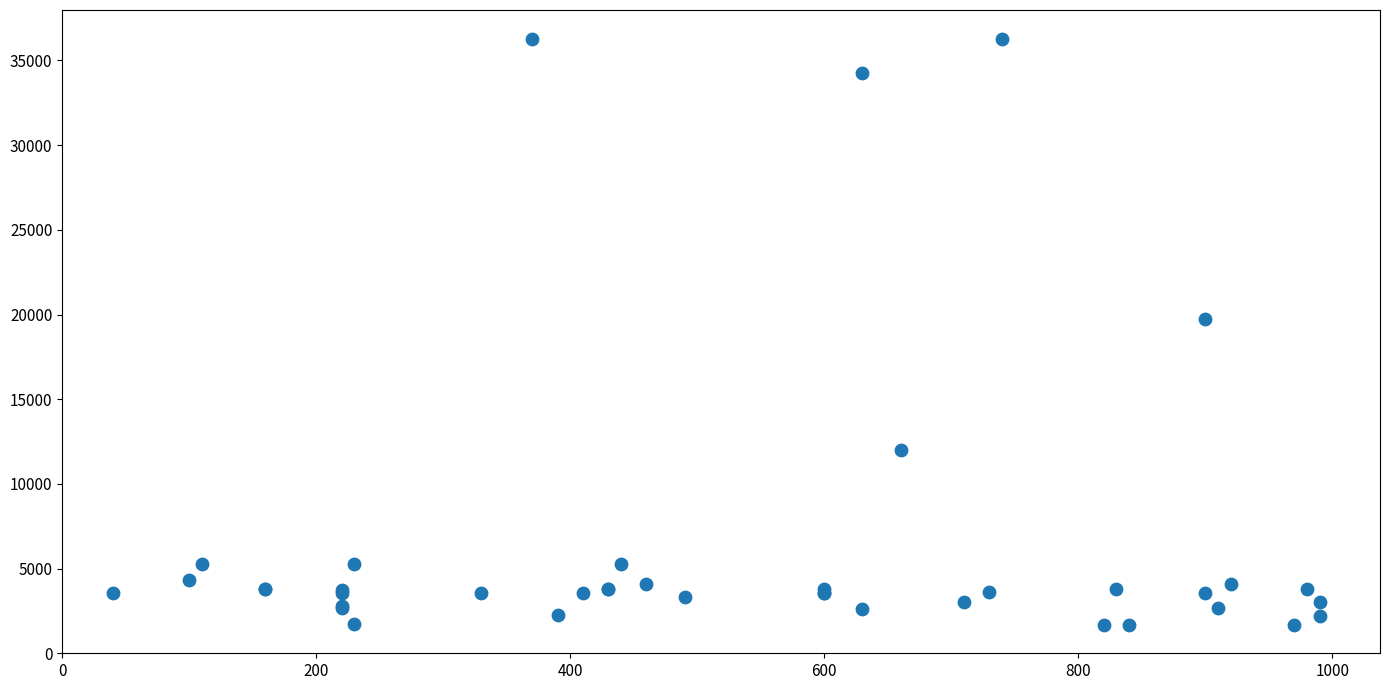

What Y value in the scatter plot is closest to 18967?

19744